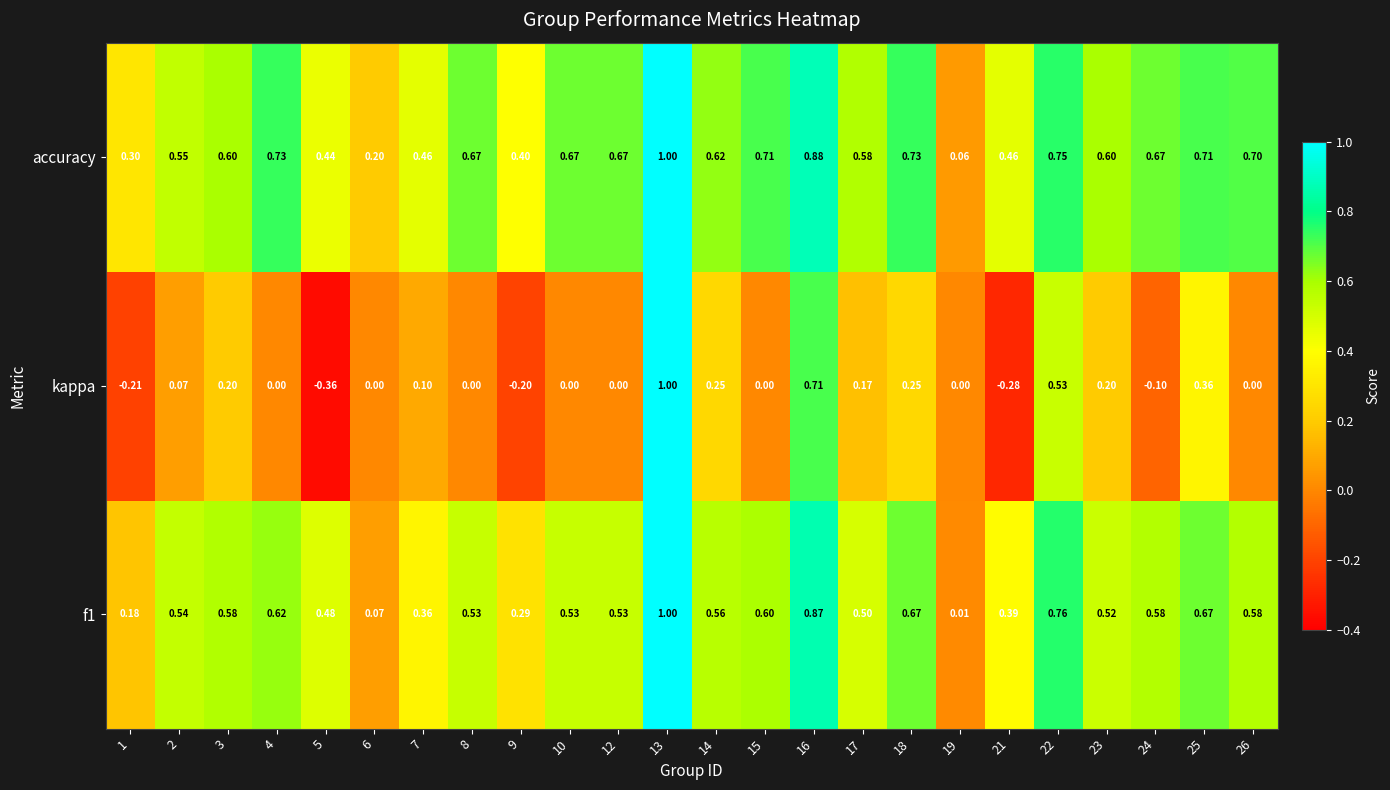

At how many categories does at least one series exceed 0?

24